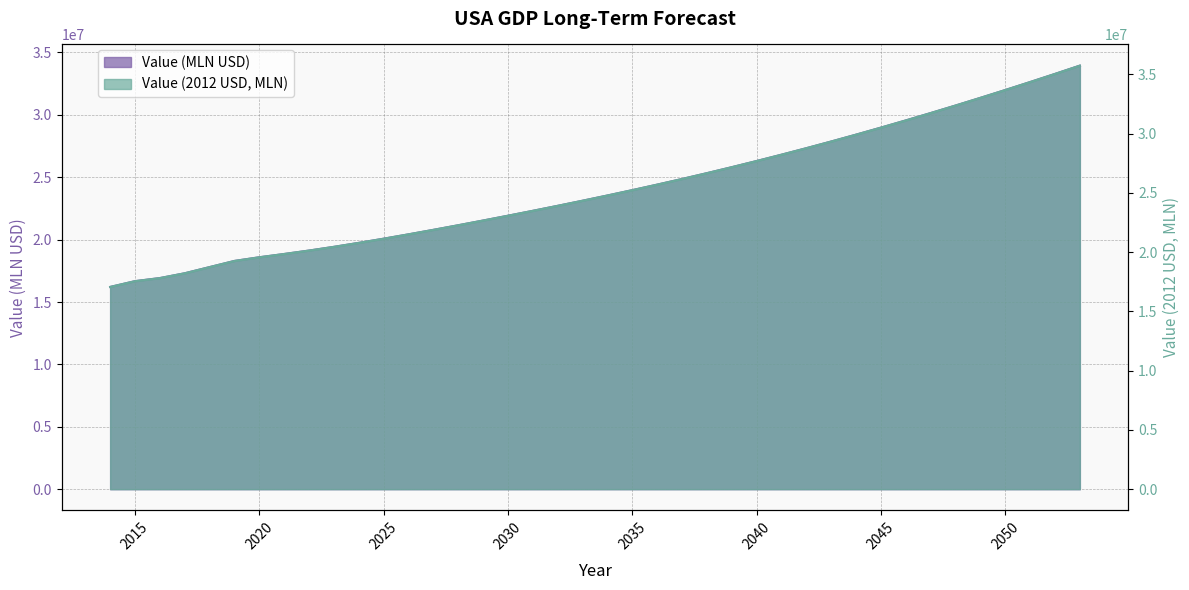

What is the sum of the Value (2012 USD) values at 2027 and 2053?

57626087.1